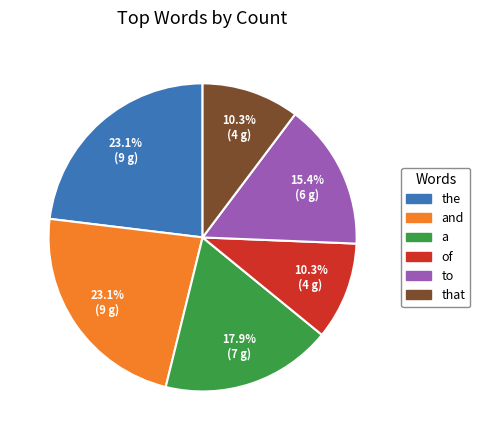

What is the total percentage of a and the?

41.0%